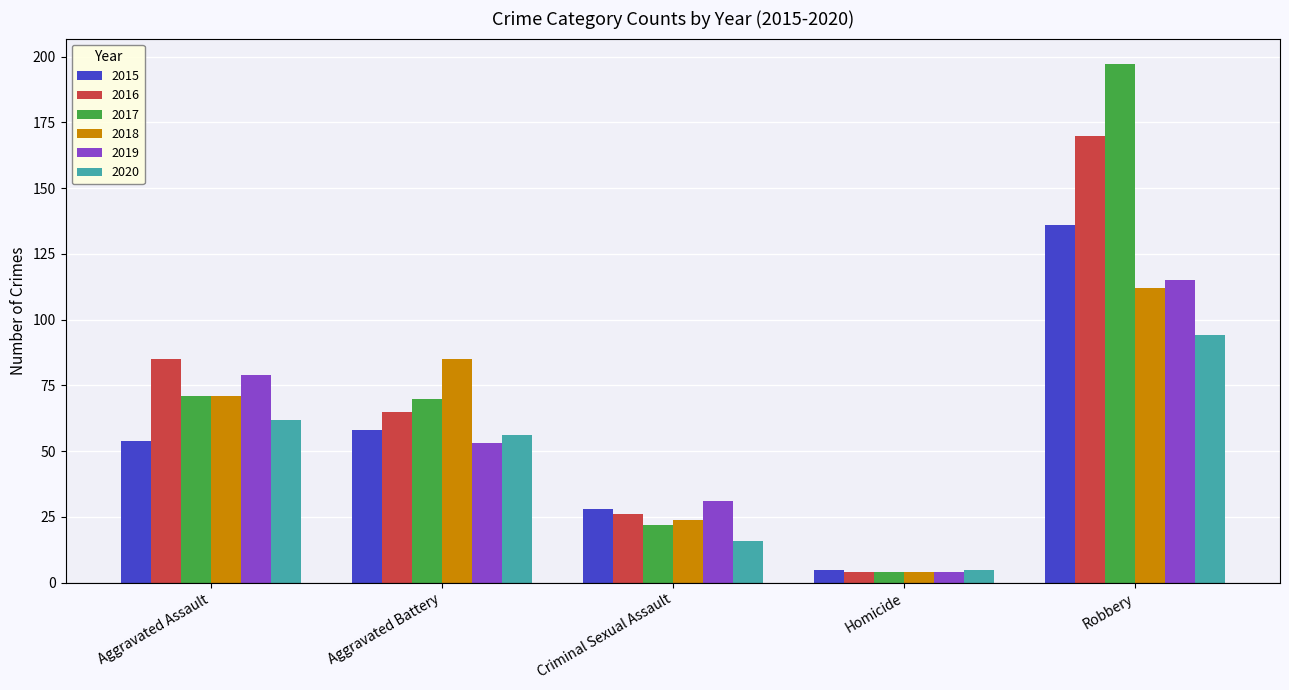

Reading left to right, what are all the values shown in this chart?

2015: Aggravated Assault=54	Aggravated Battery=58	Criminal Sexual Assault=28	Homicide=5	Robbery=136
2016: Aggravated Assault=85	Aggravated Battery=65	Criminal Sexual Assault=26	Homicide=4	Robbery=170
2017: Aggravated Assault=71	Aggravated Battery=70	Criminal Sexual Assault=22	Homicide=4	Robbery=197
2018: Aggravated Assault=71	Aggravated Battery=85	Criminal Sexual Assault=24	Homicide=4	Robbery=112
2019: Aggravated Assault=79	Aggravated Battery=53	Criminal Sexual Assault=31	Homicide=4	Robbery=115
2020: Aggravated Assault=62	Aggravated Battery=56	Criminal Sexual Assault=16	Homicide=5	Robbery=94